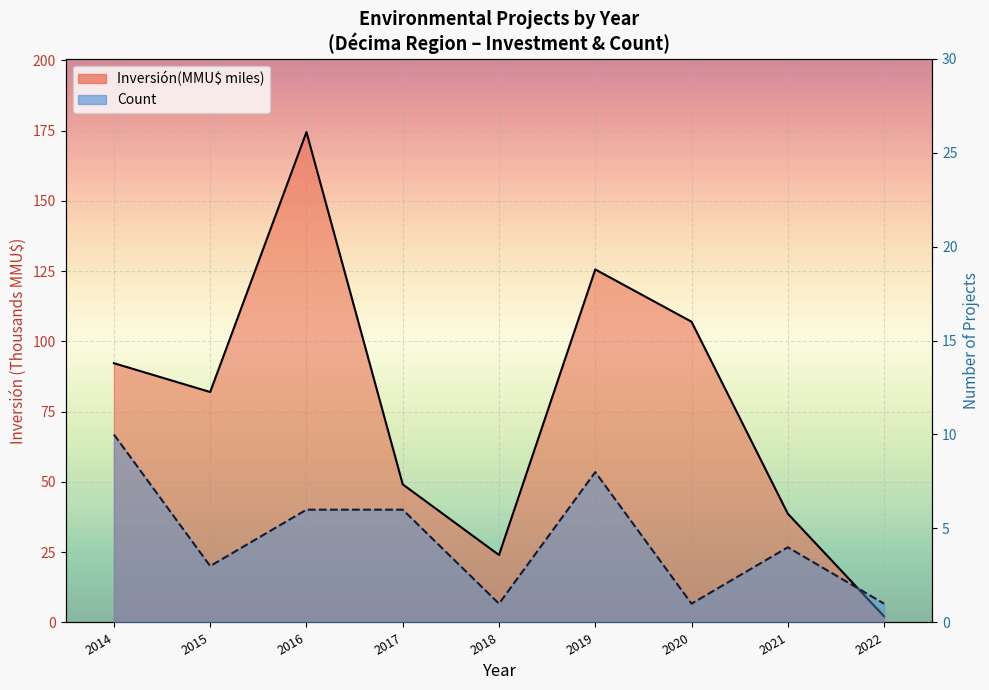

What is the maximum value shown in the chart?

174.5